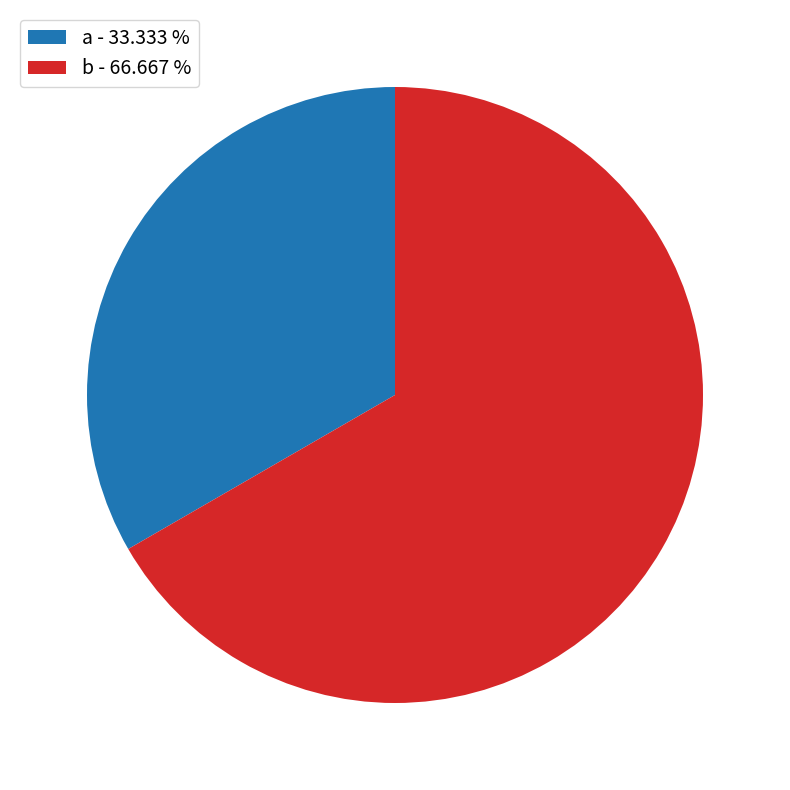

How many slices are in this pie chart?

2